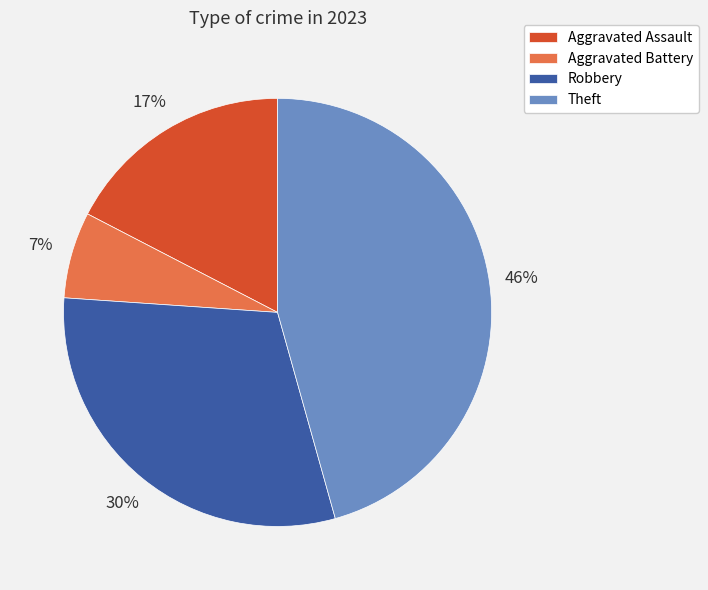

Between Aggravated Assault and Aggravated Battery, which is larger?

Aggravated Assault